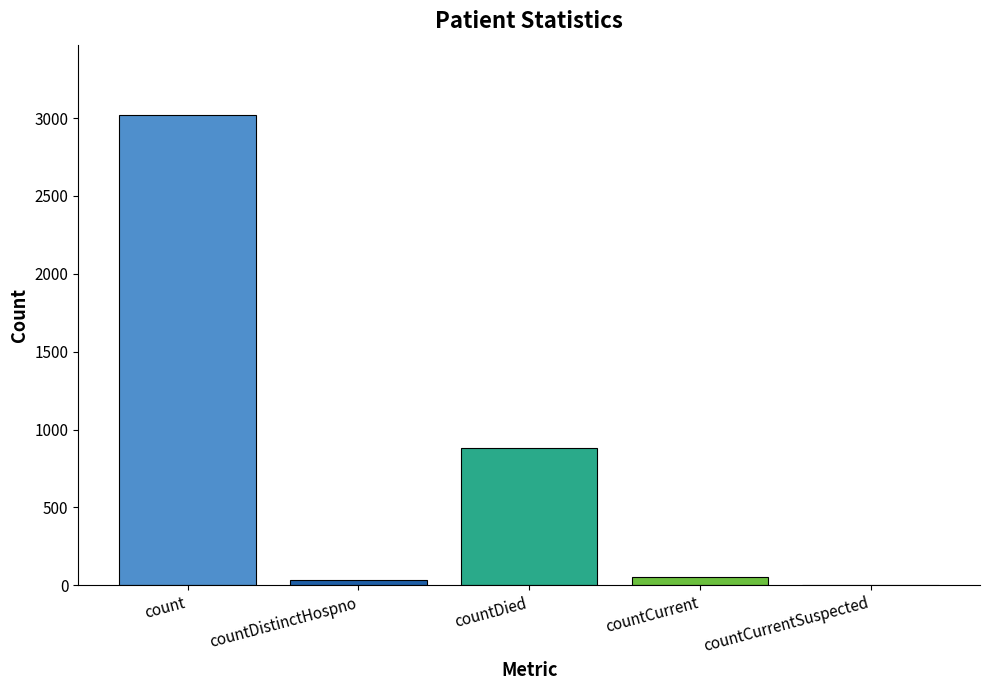

What is the sum of all values?

3987